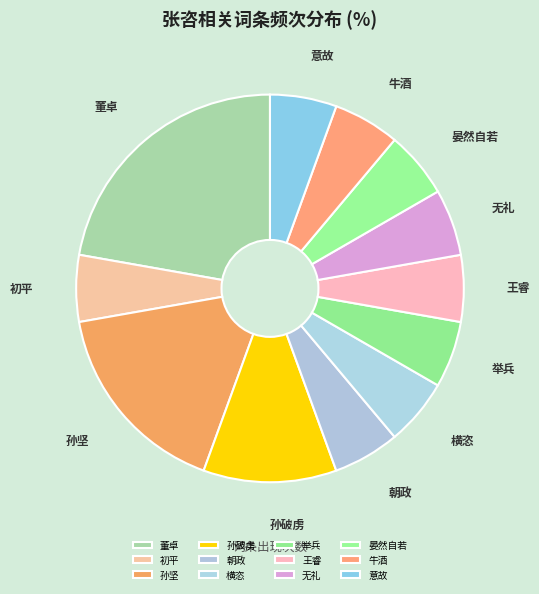

Which slice is the largest?

董卓